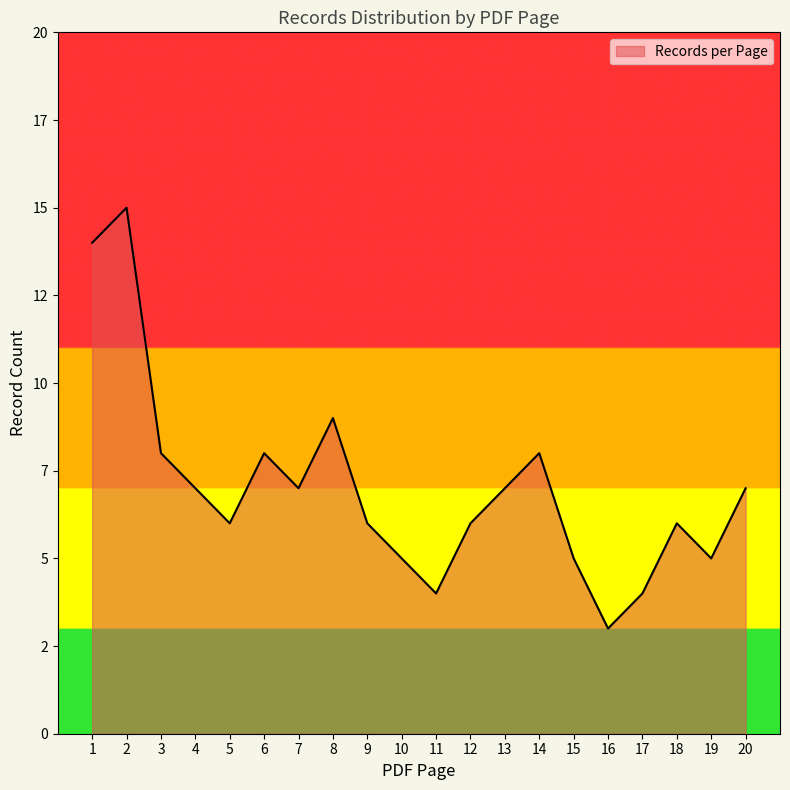

What is the smallest value displayed?

3